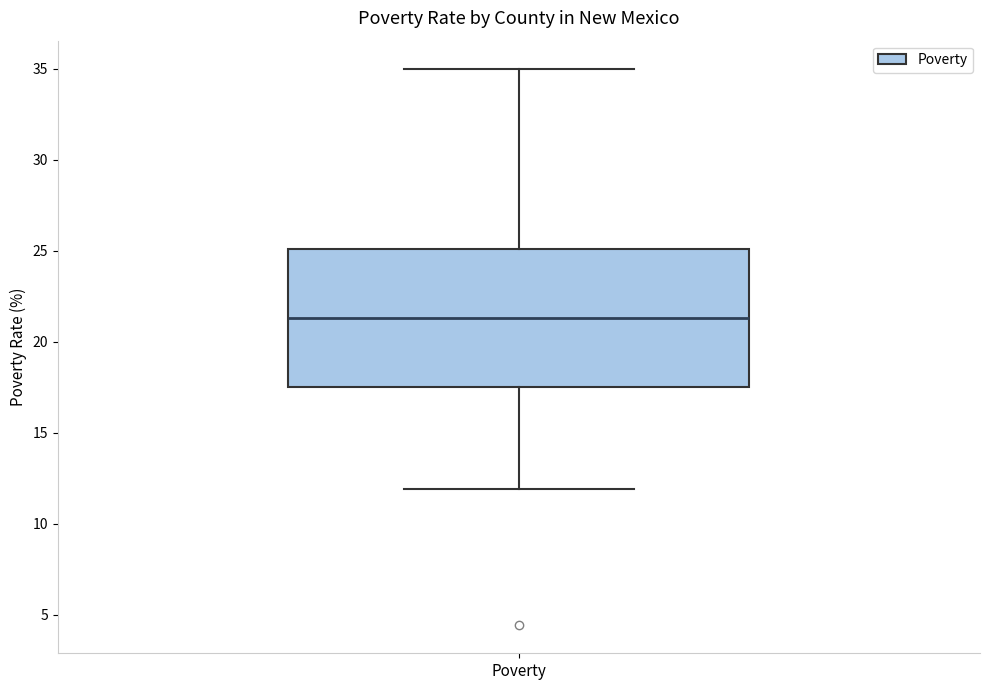

Where is the lower edge of the box for Poverty on the y-axis? The values are not printed on the chart, so give them approximately, as read against the axis.

17.5